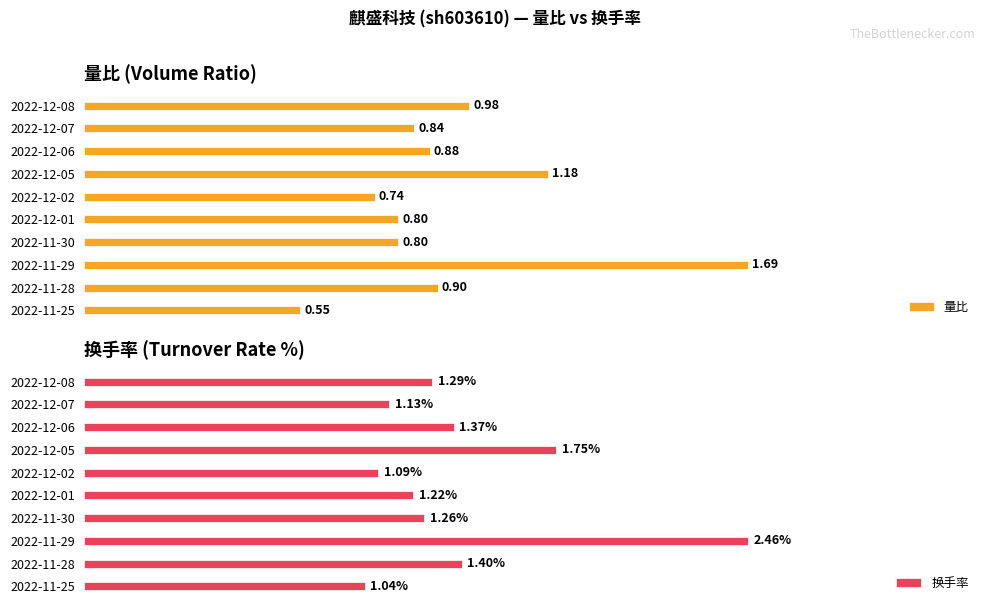

Which series has the widest spread of values?

换手率